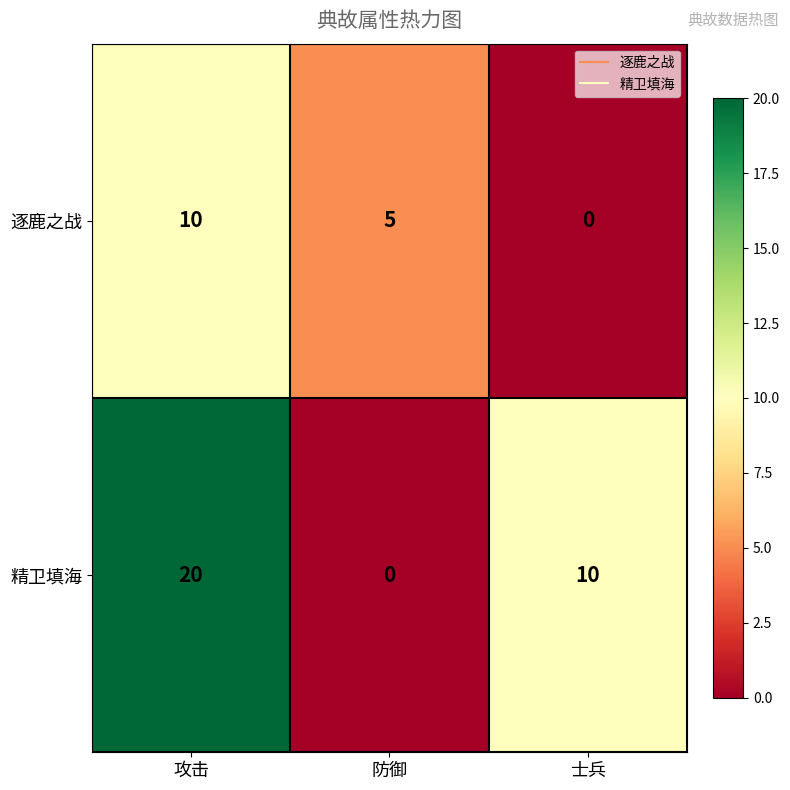

Reading left to right, what are all the values shown in this chart?

逐鹿之战: 10	5	0
精卫填海: 20	0	10